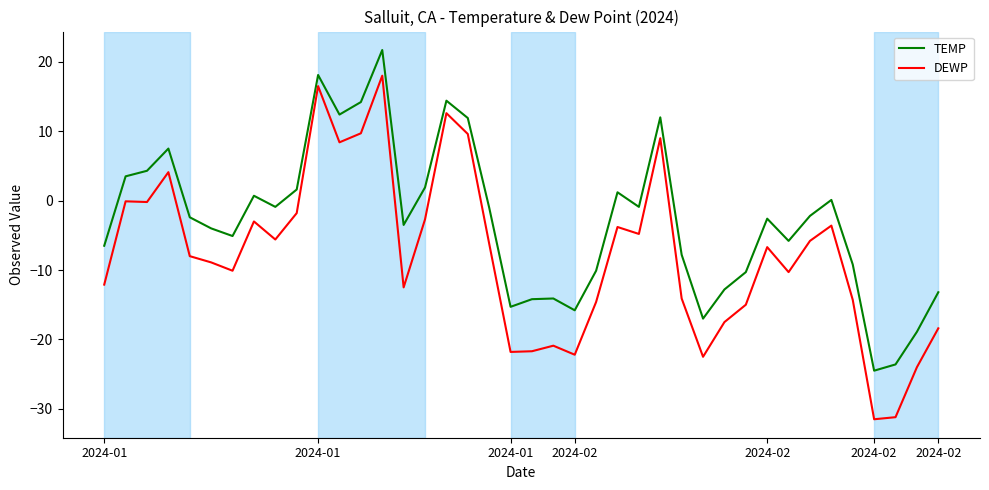

Which series has the widest spread of values?

DEWP